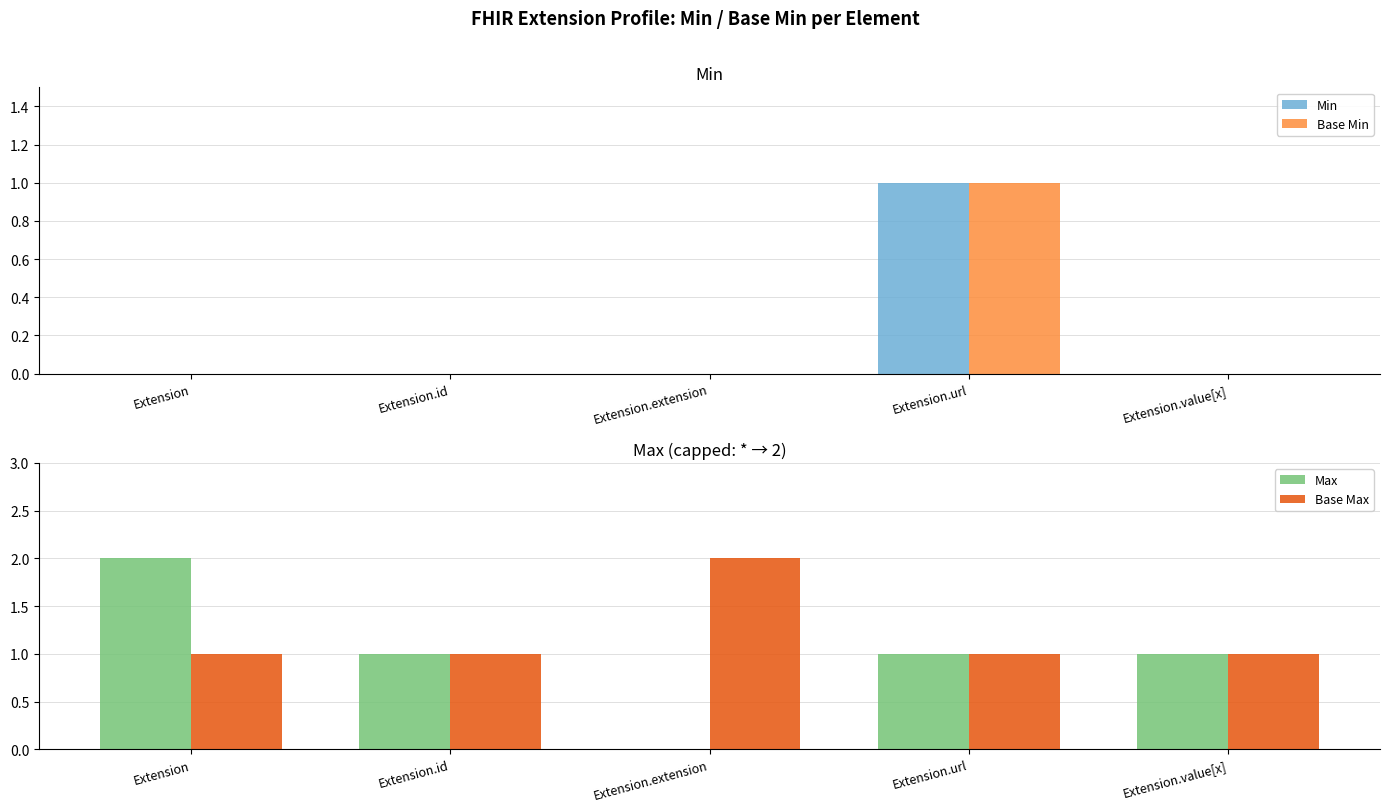

What is the total value across all series at Extension?

3